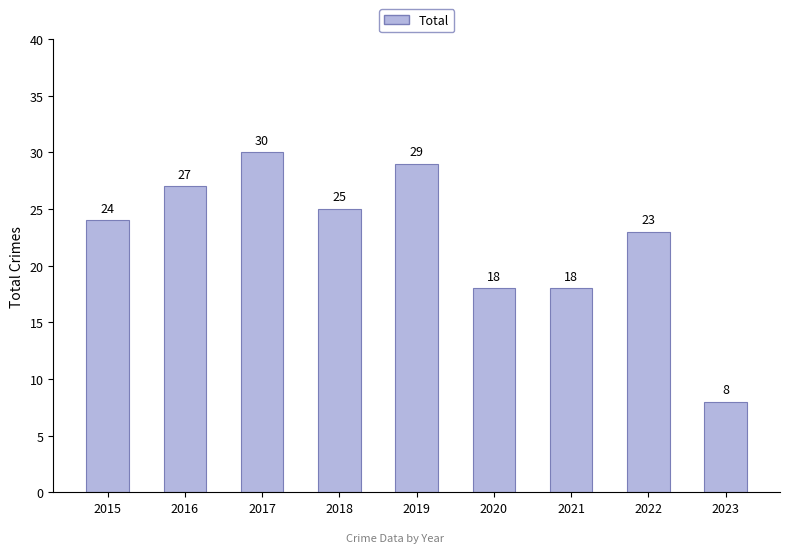

Is it true that the value at 2020 is 11?

False